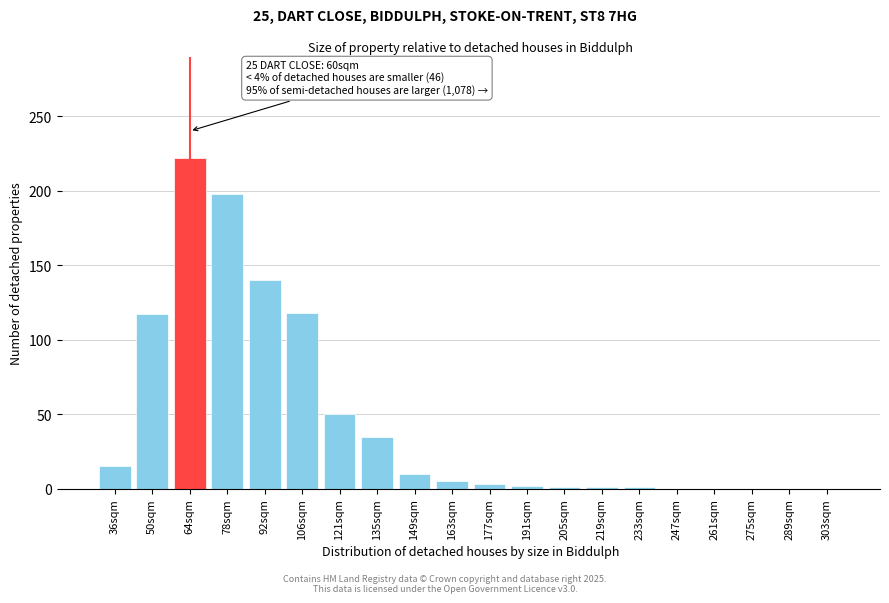

Which category has the highest value across all series?

64sqm